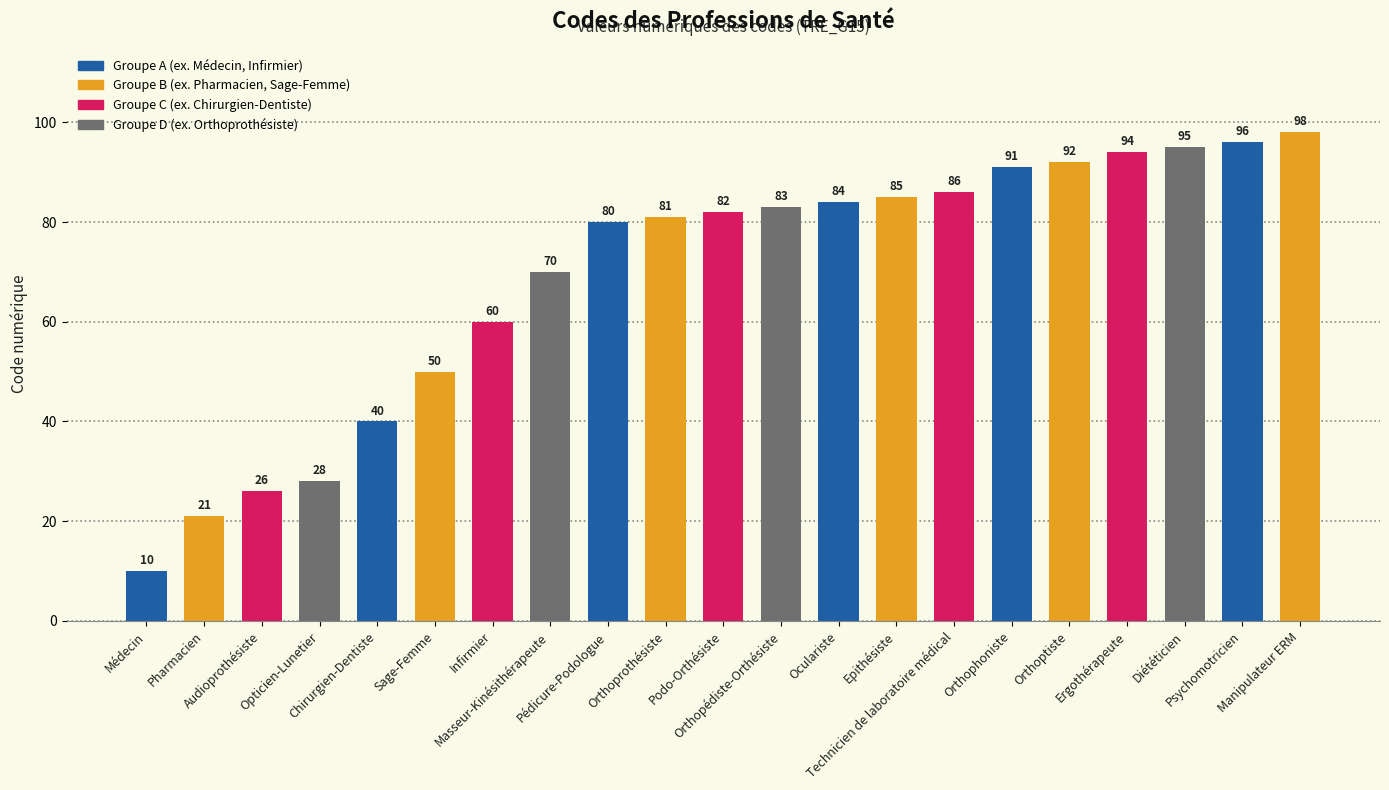

What is the change in value from Orthoptiste to Diététicien?

+3